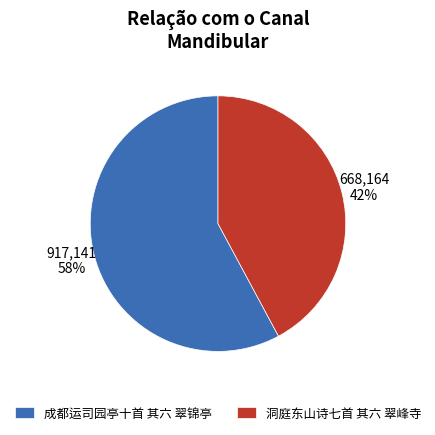

True or false: 洞庭东山诗七首 其六 翠峰寺 accounts for 49% of the total.

False